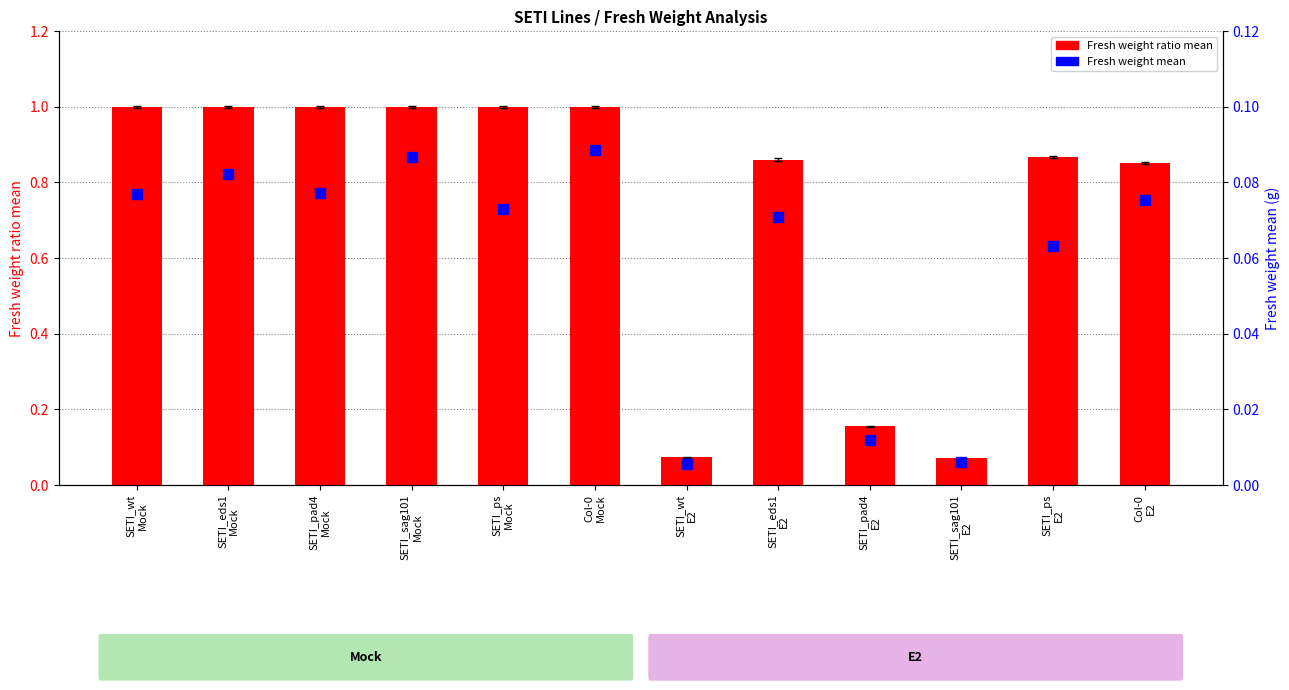

Which series reaches the maximum Y coordinate?

Fresh weight ratio mean